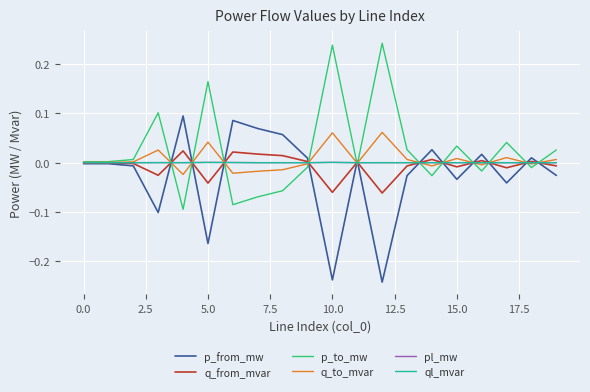

Rank the series by their maximum value, from lowest to highest.

ql_mvar, pl_mw, q_from_mvar, q_to_mvar, p_from_mw, p_to_mw